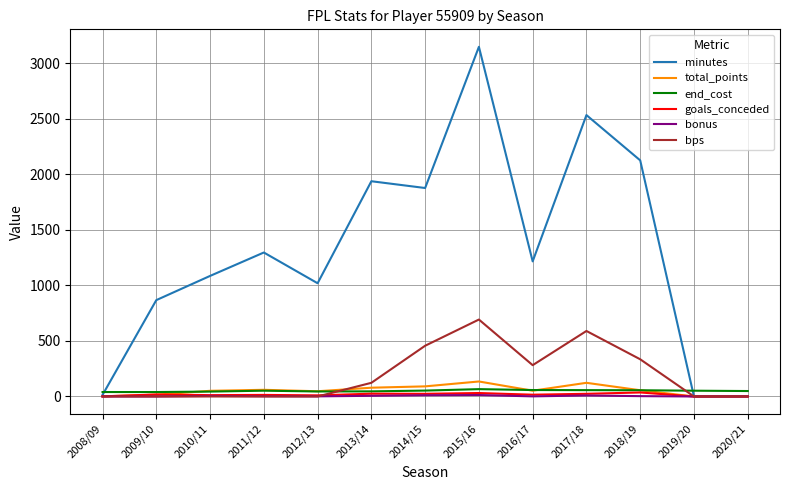

Where is bps nearest to the value 346?

2018/19